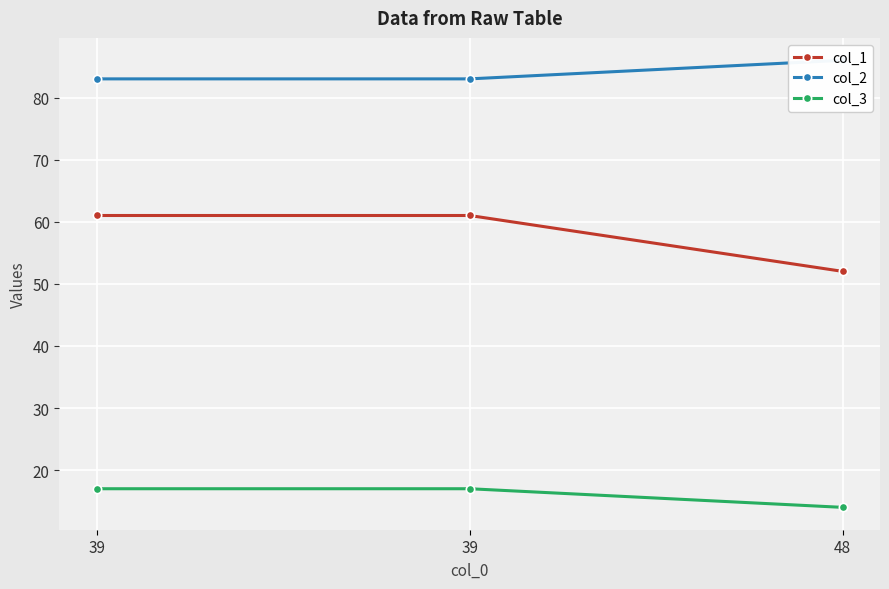

What is the lowest value of the col_2 series?

83